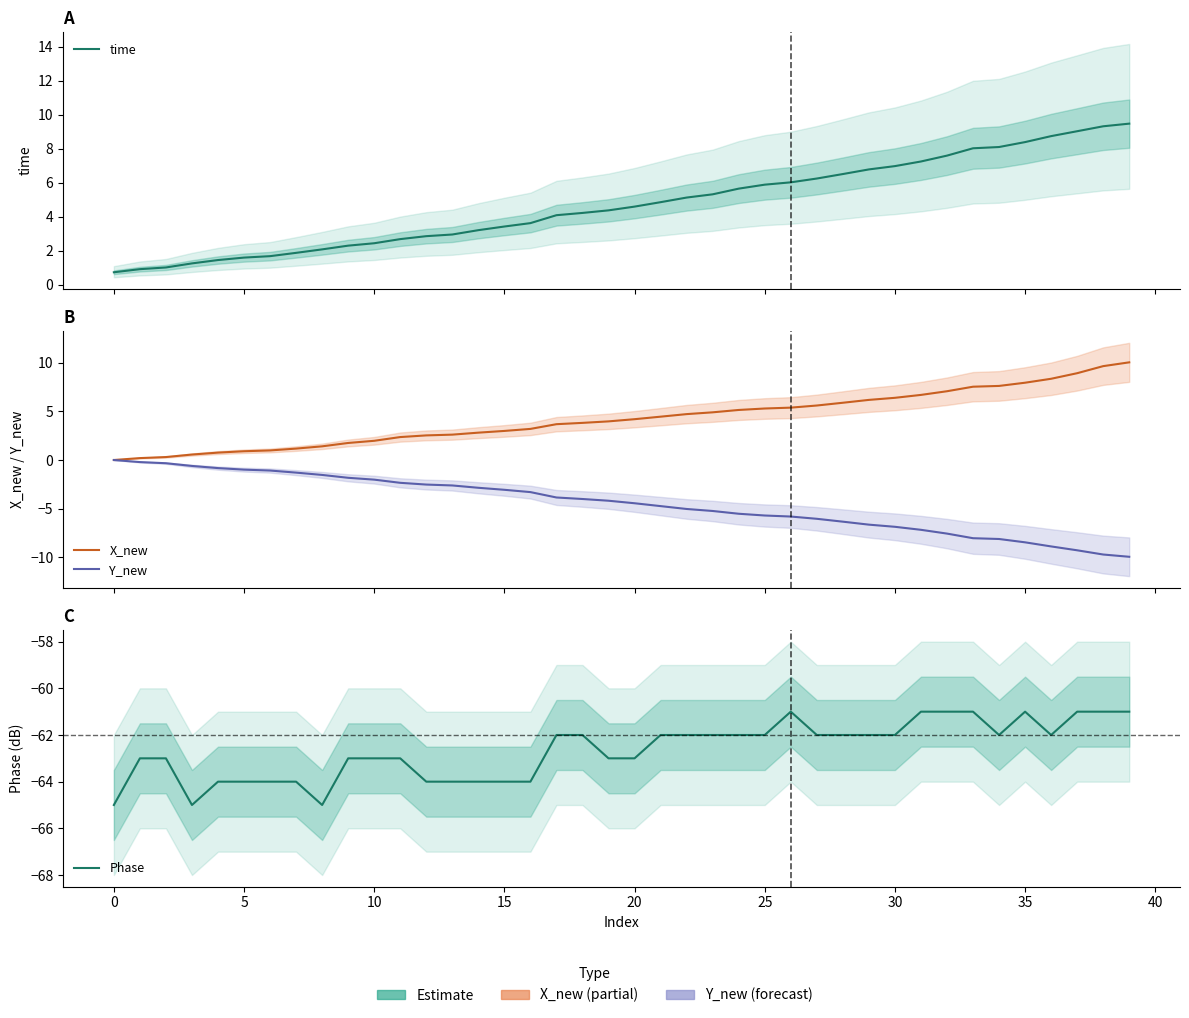

At which label does Phase reach its peak?

26